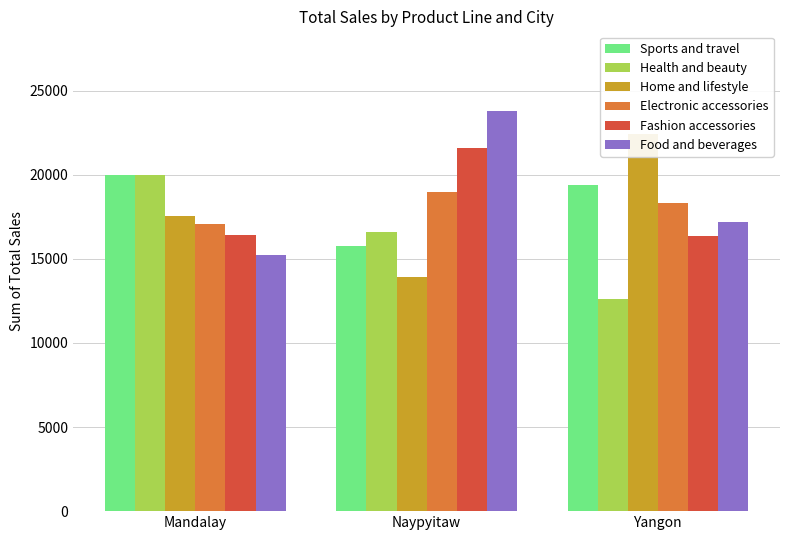

What is the sum of all Home and lifestyle values?

53861.9